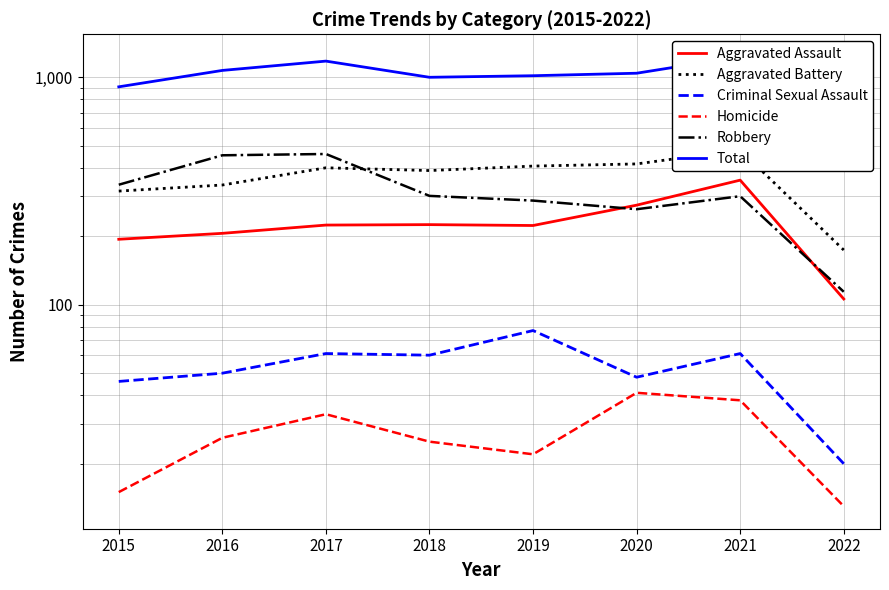

What is the total value across all series at 2017?

2356